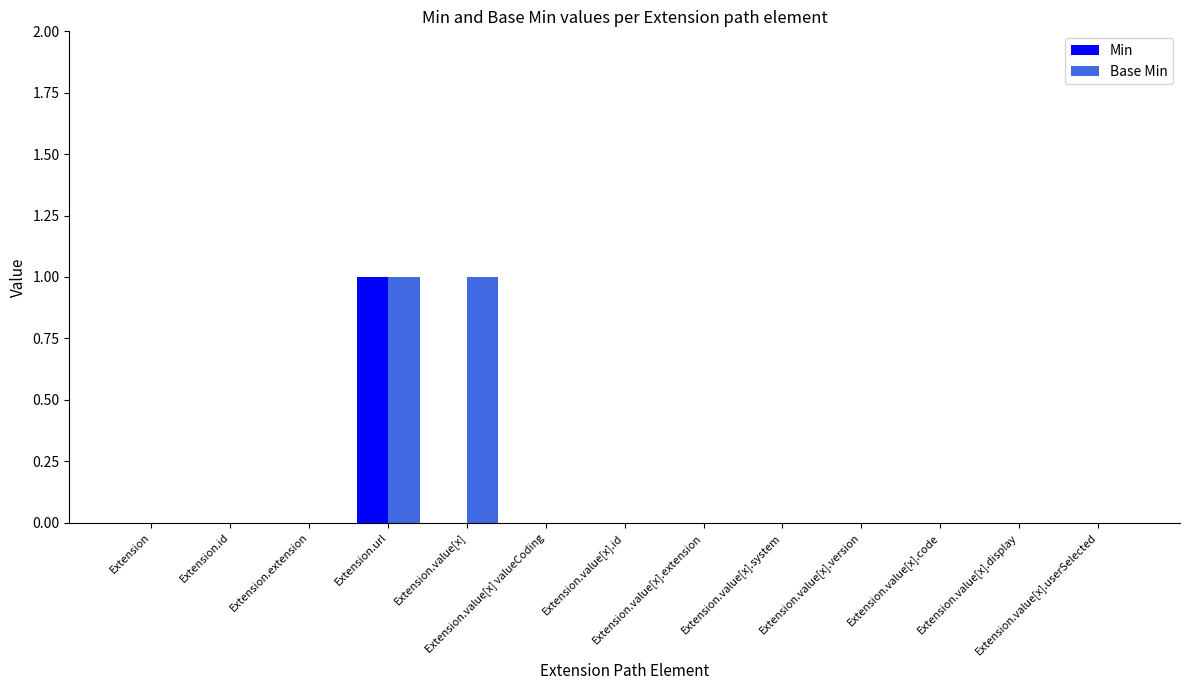

Reading left to right, list all the values displayed in this chart.

Min: 0	0	0	1	0	0	0	0	0	0	0	0	0
Base Min: 0	0	0	1	1	0	0	0	0	0	0	0	0